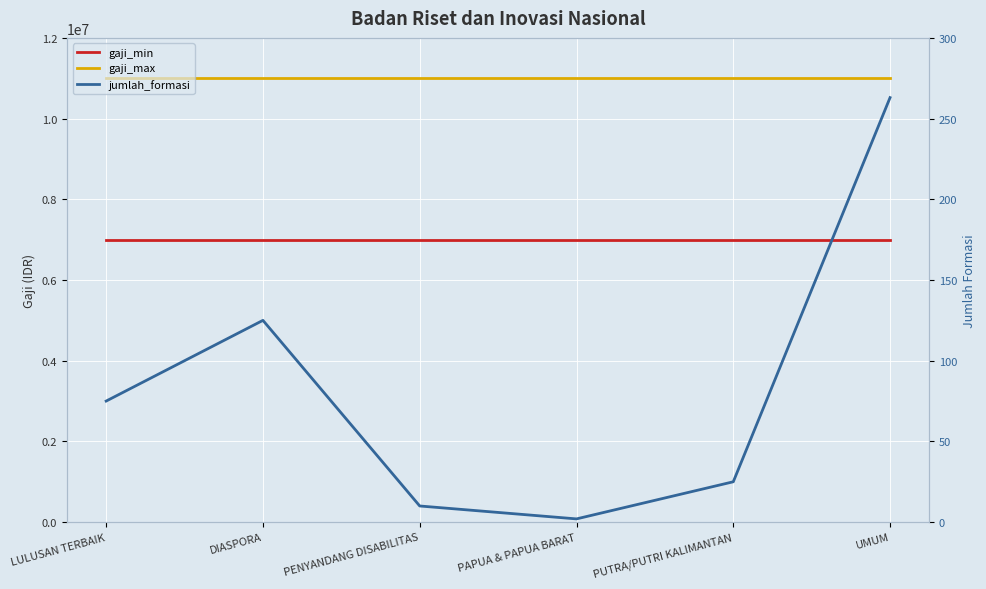

How many values in the jumlah_formasi series are below 75?

3